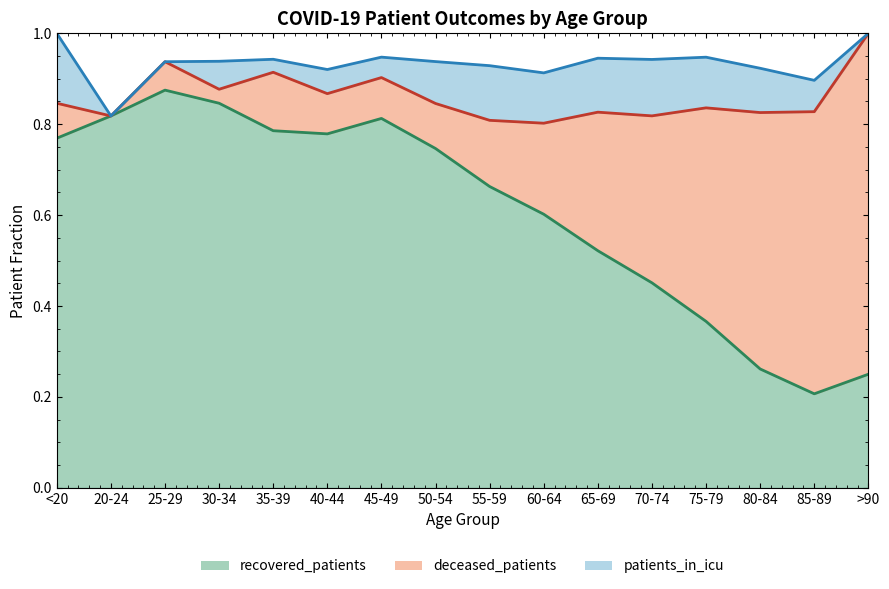

Is it true that deceased_patients_line equals 0.8 at 80-84?

True